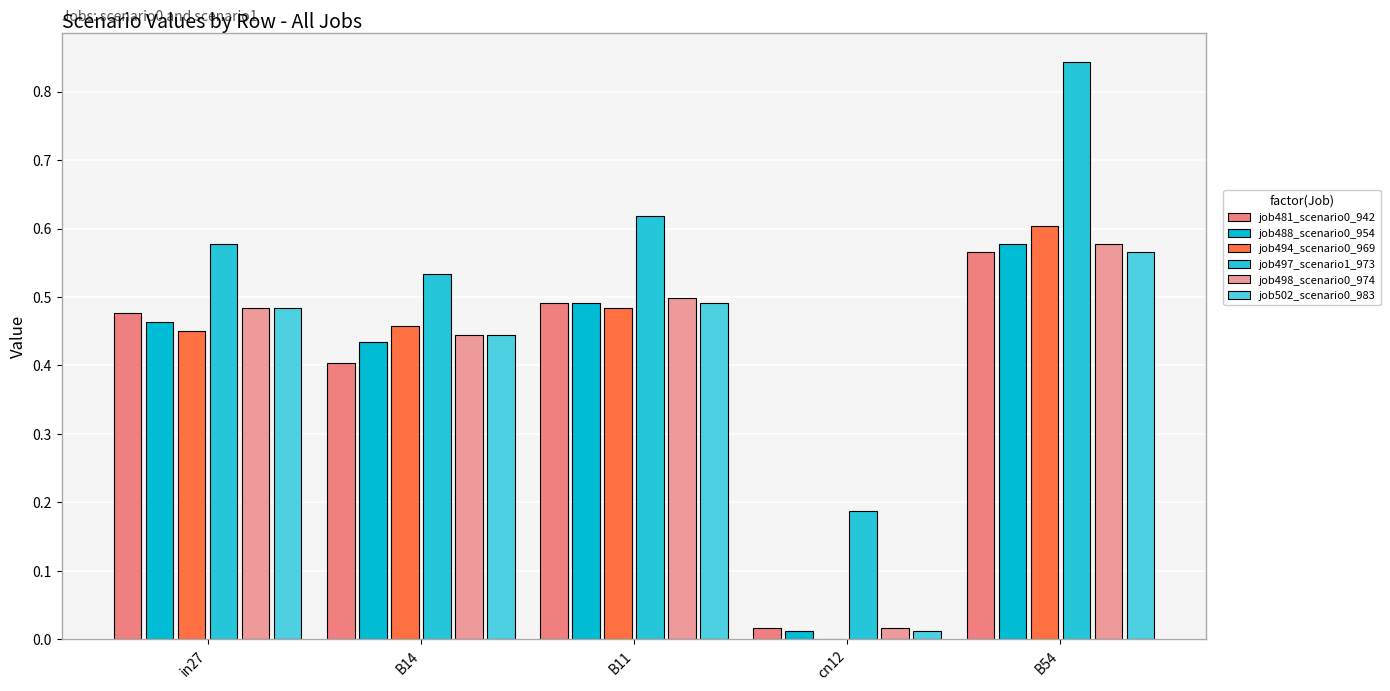

How many categories are shown in the chart?

5